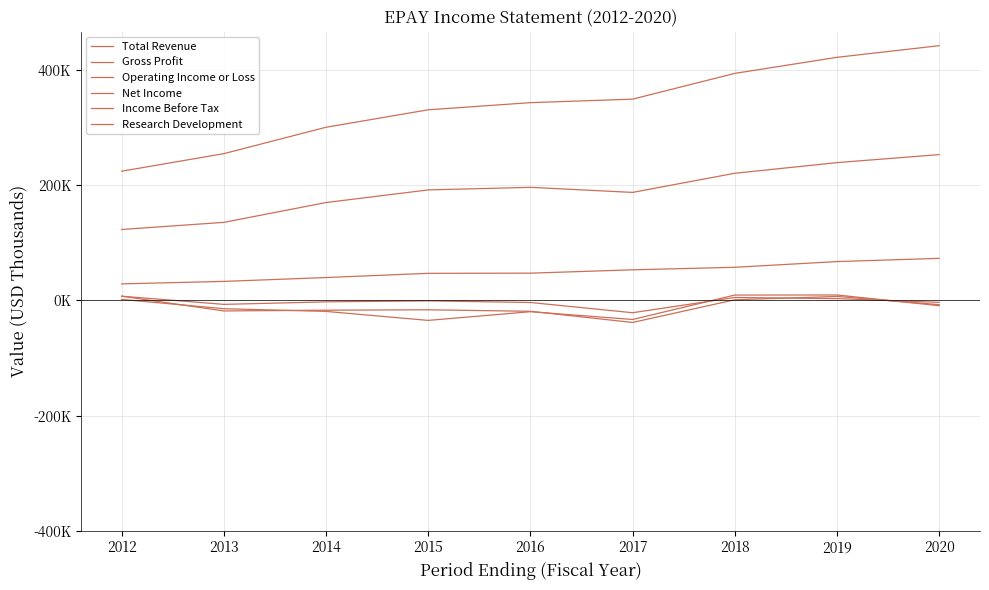

True or false: Research Development has more than 0 points higher than both neighbors.

False